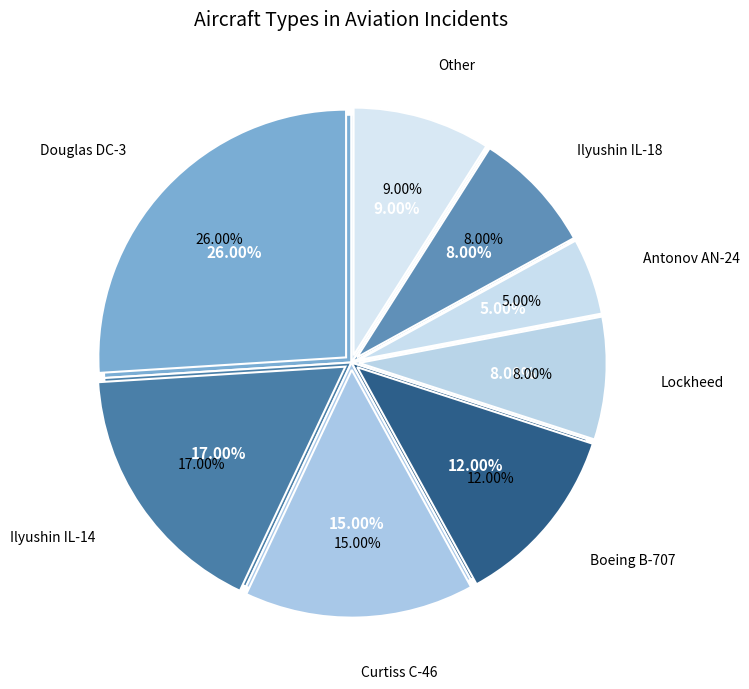

What is the smallest slice in the pie chart?

Antonov AN-24